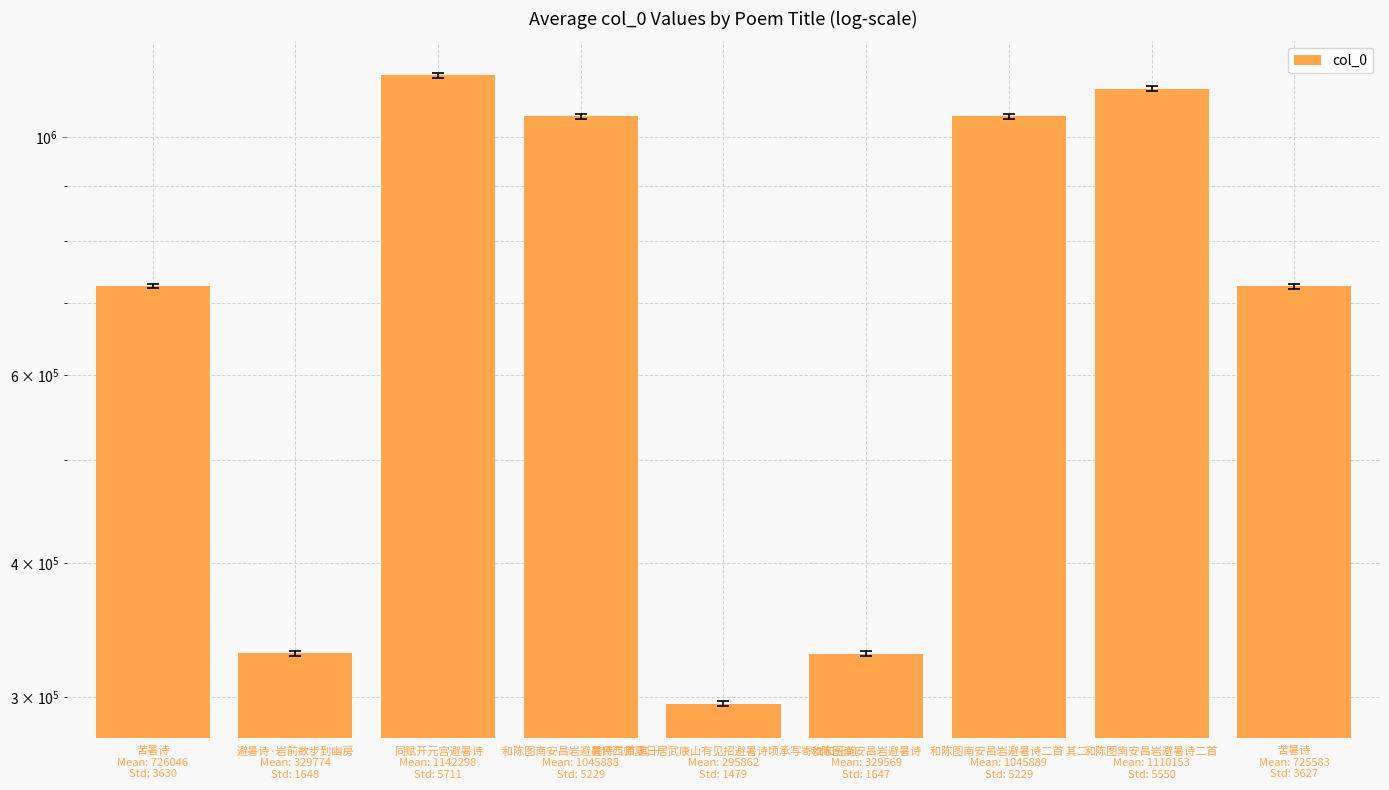

True or false: the data shows 990408 at 苦暑诗
Mean: 725583
Std: 3627.

False